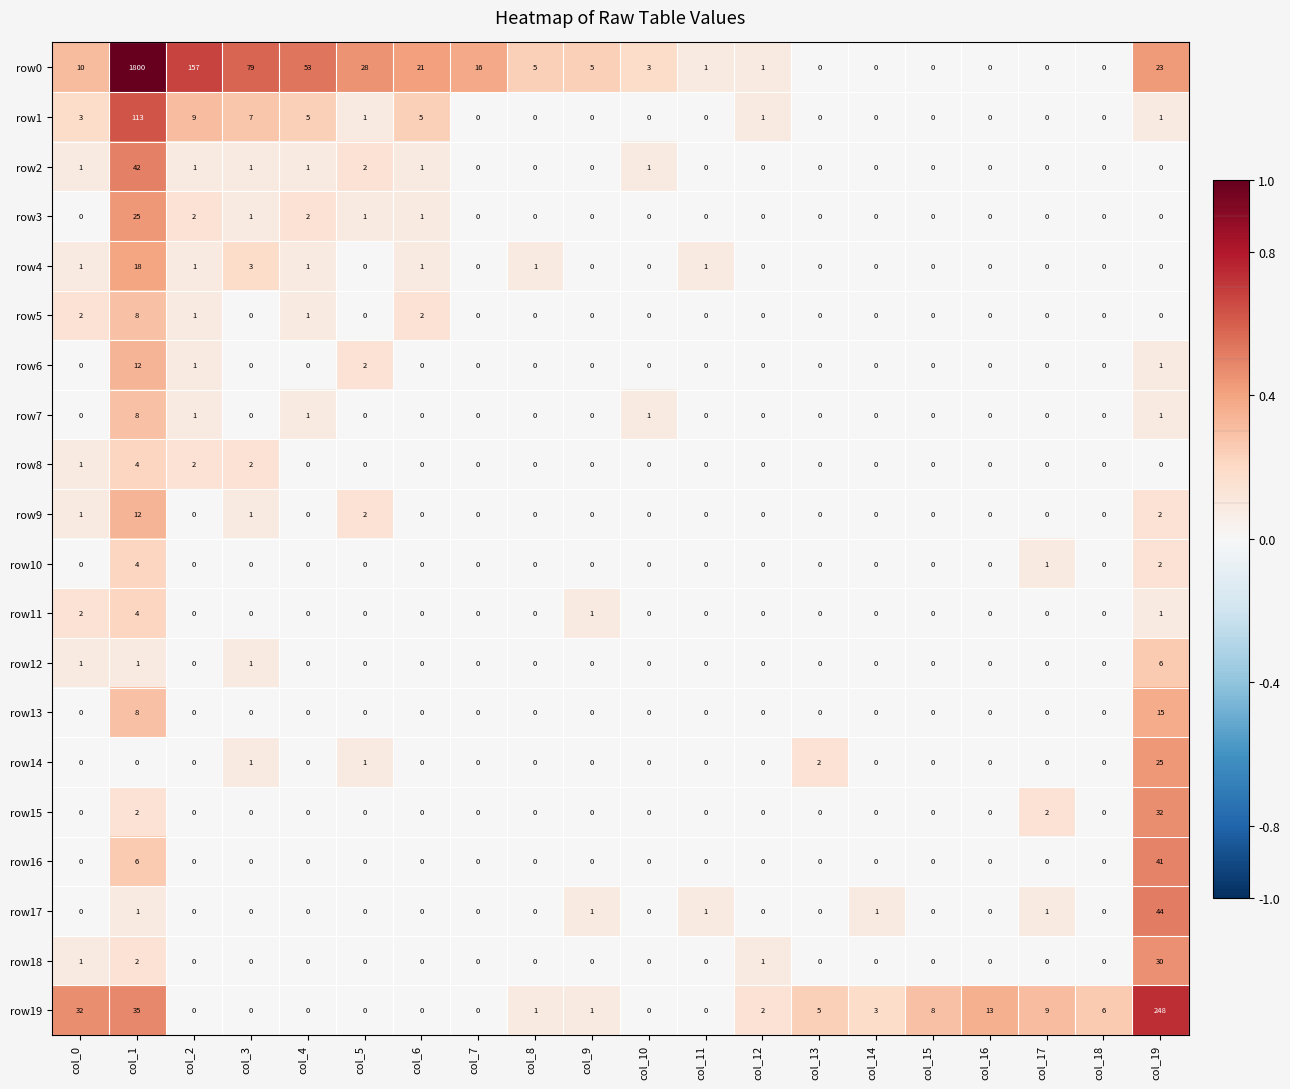

Where is row14 nearest to the value 12?

col_13